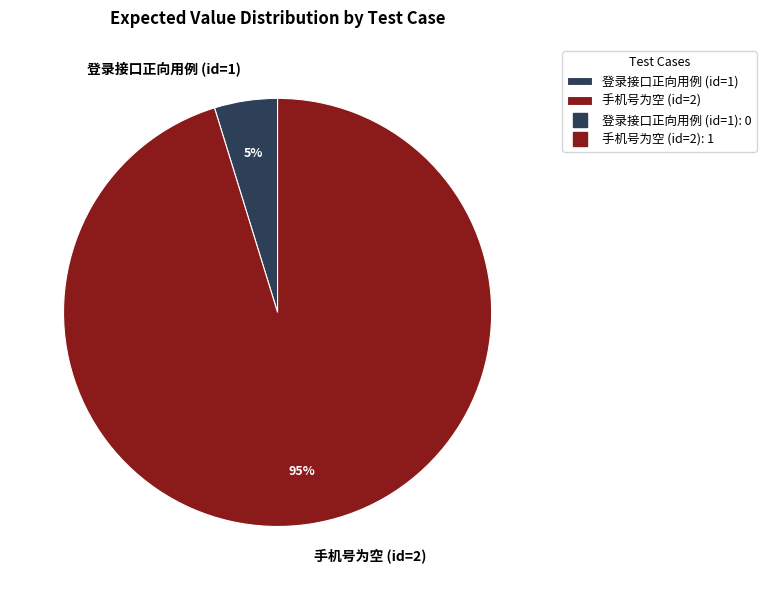

Between 登录接口正向用例 (id=1) and 手机号为空 (id=2), which is larger?

手机号为空 (id=2)